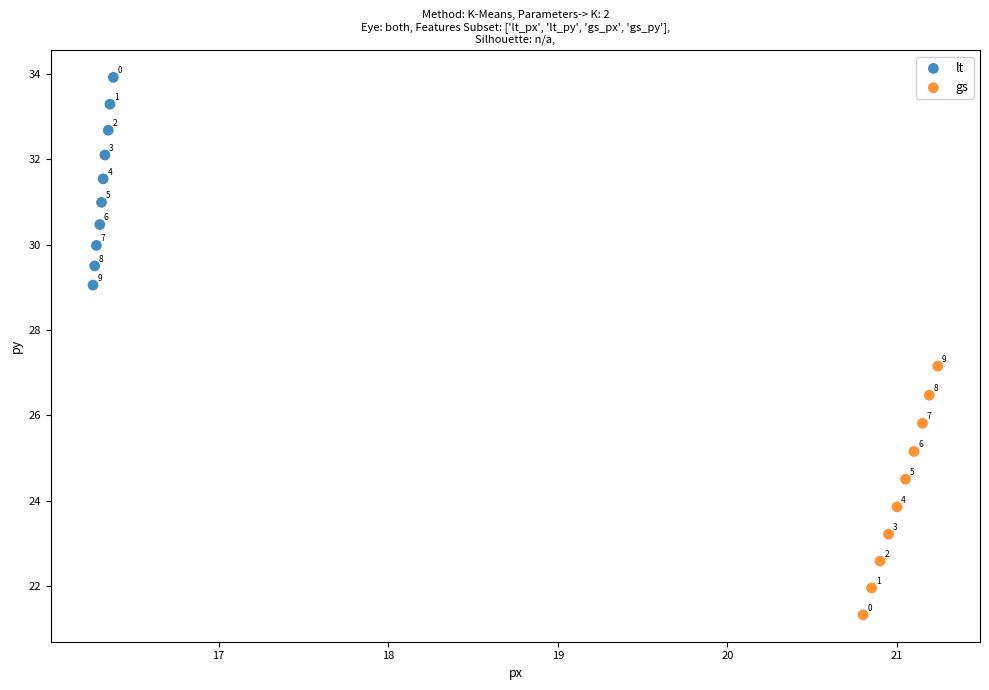

What are all the series names shown in the legend?

lt, gs